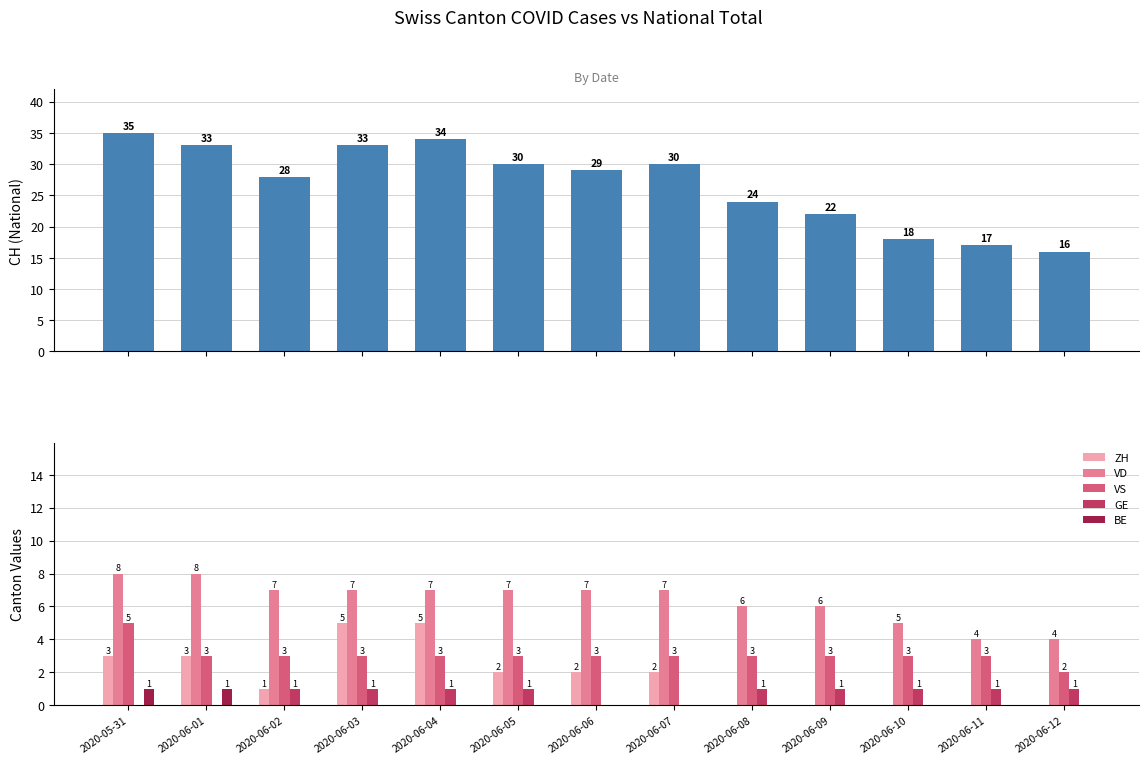

Reading left to right, list all the values displayed in this chart.

CH (National Total): 35	33	28	33	34	30	29	30	24	22	18	17	16
ZH: 3	3	1	5	5	2	2	2	0	0	0	0	0
VD: 8	8	7	7	7	7	7	7	6	6	5	4	4
VS: 5	3	3	3	3	3	3	3	3	3	3	3	2
GE: 0	0	1	1	1	1	0	0	1	1	1	1	1
BE: 1	1	0	0	0	0	0	0	0	0	0	0	0